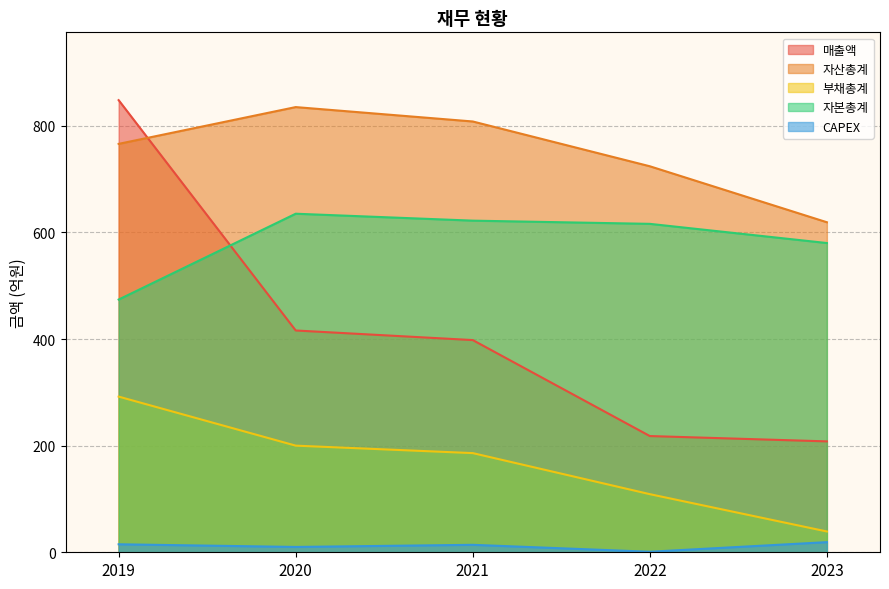

Which series has the largest total across all categories?

자산총계